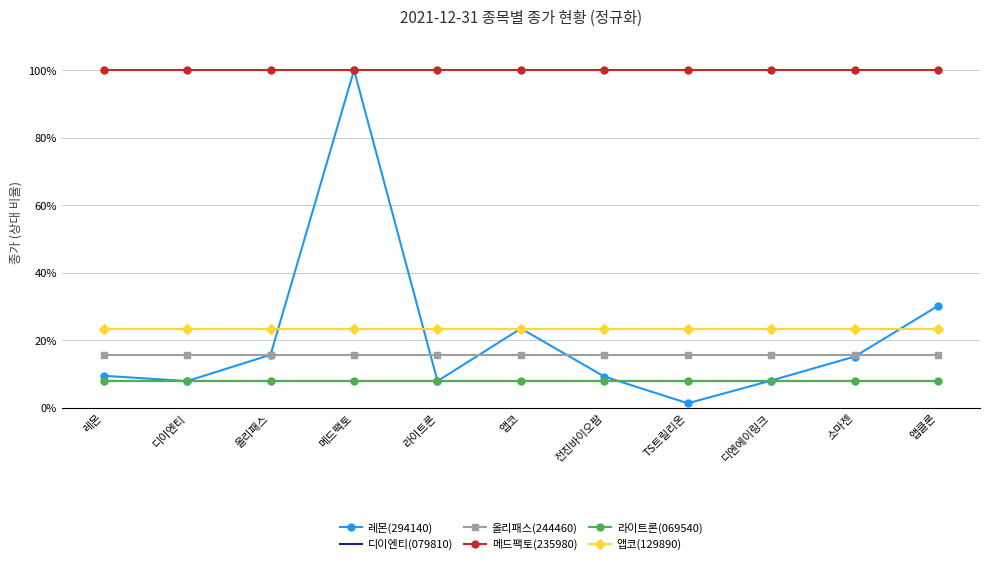

Is this an area chart (filled region under the line)?

No